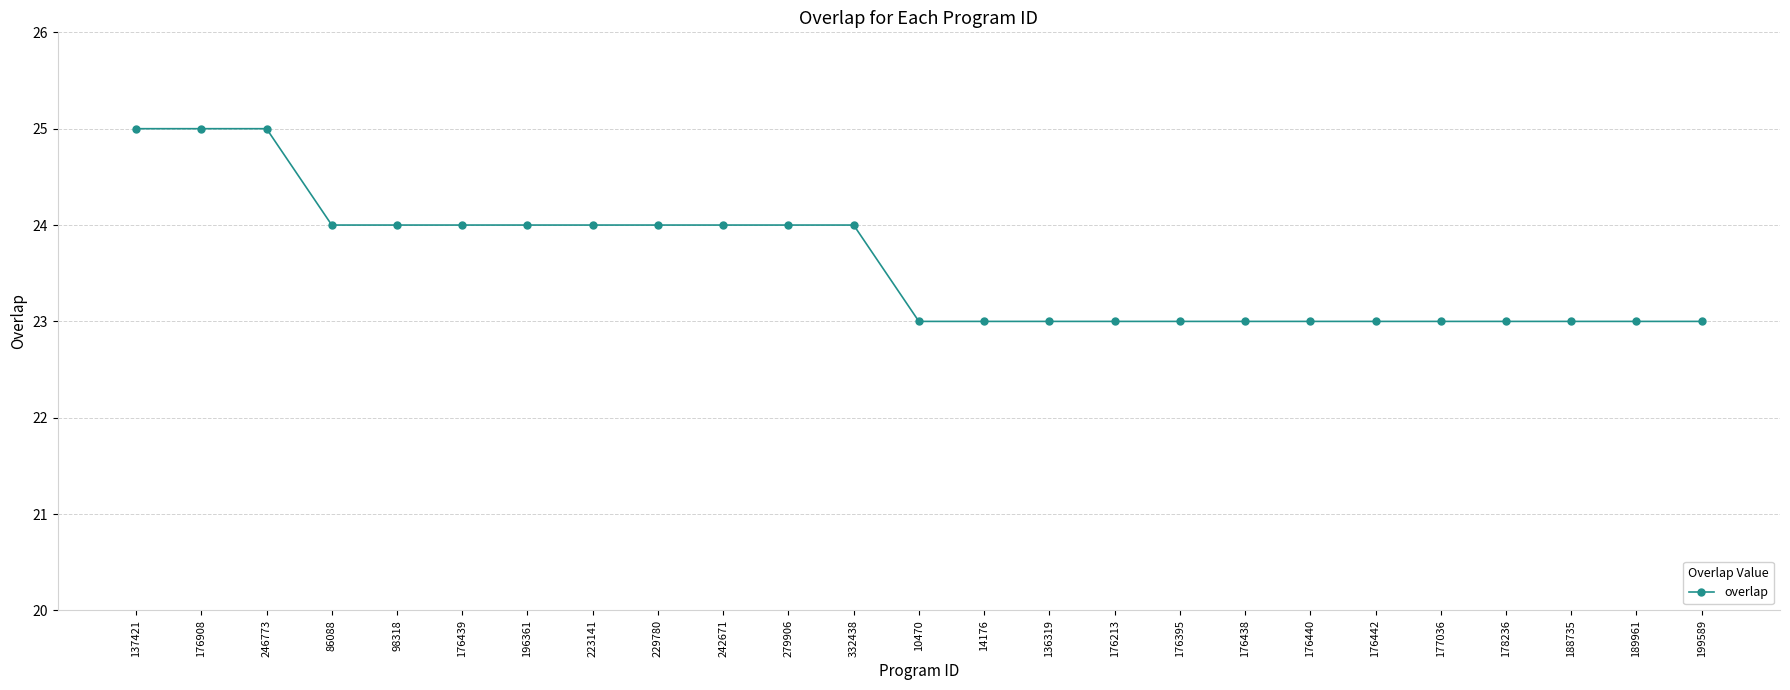

Reading left to right, transcribe all the data shown in this chart.

25	25	25	24	24	24	24	24	24	24	24	24	23	23	23	23	23	23	23	23	23	23	23	23	23